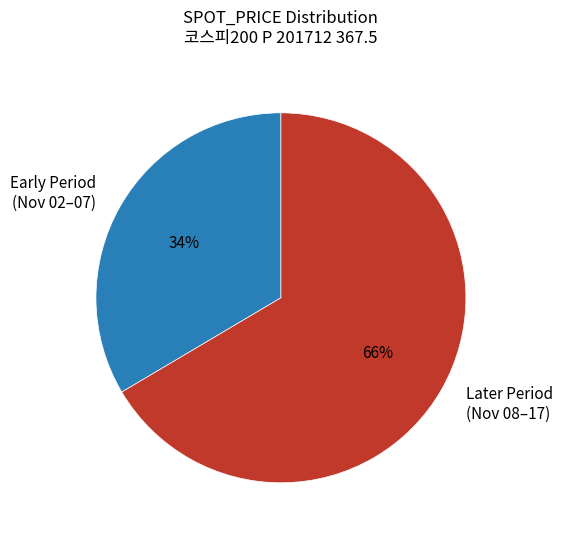

Does Early Period (Nov 02–07) account for over 50% of the chart?

No